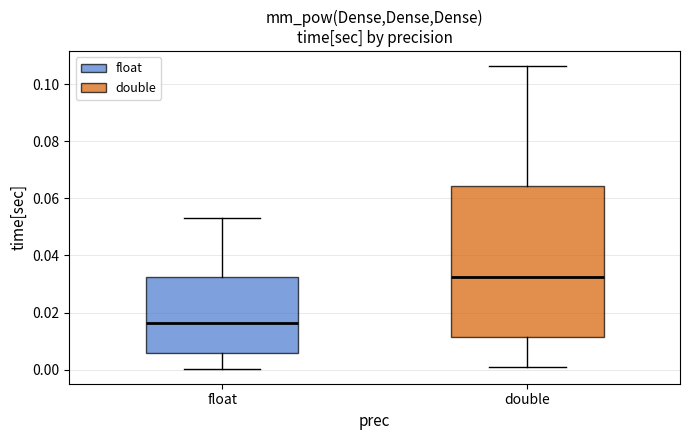

Reading left to right, transcribe this box plot: for each box, give where its median line is, the range the box spans, and where its two whiskers end, as read against the y-axis. The values are not printed on the chart, so give them approximately, as read against the axis.

float: median 0.016, box 0.006 to 0.032, whiskers 0.000 to 0.054
double: median 0.032, box 0.012 to 0.064, whiskers 0.002 to 0.106